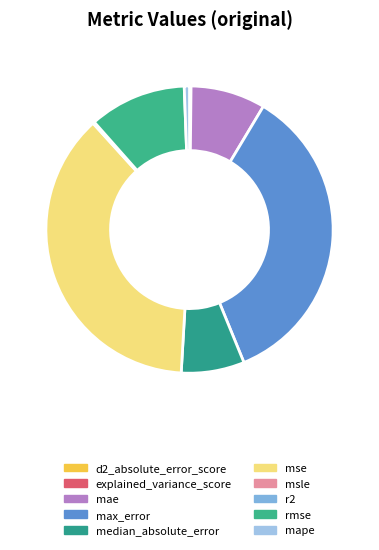

To the nearest percent, what is the average slice percentage?

10%